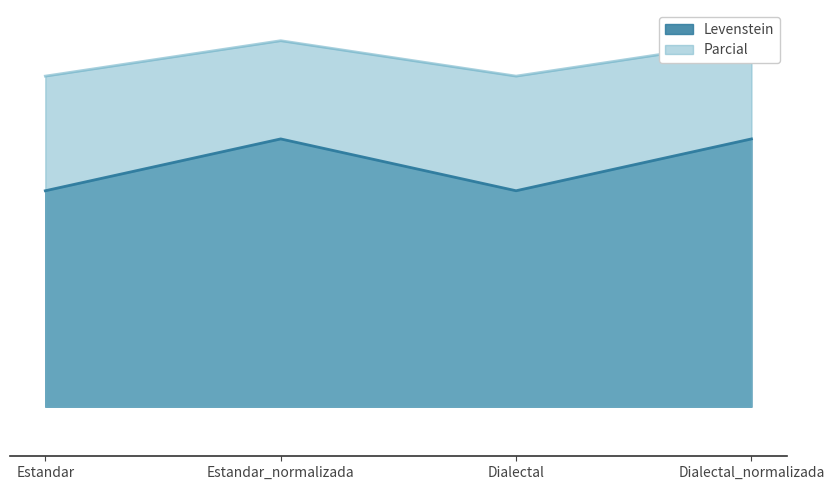

What are all the series names shown in the legend?

Levenstein, Parcial